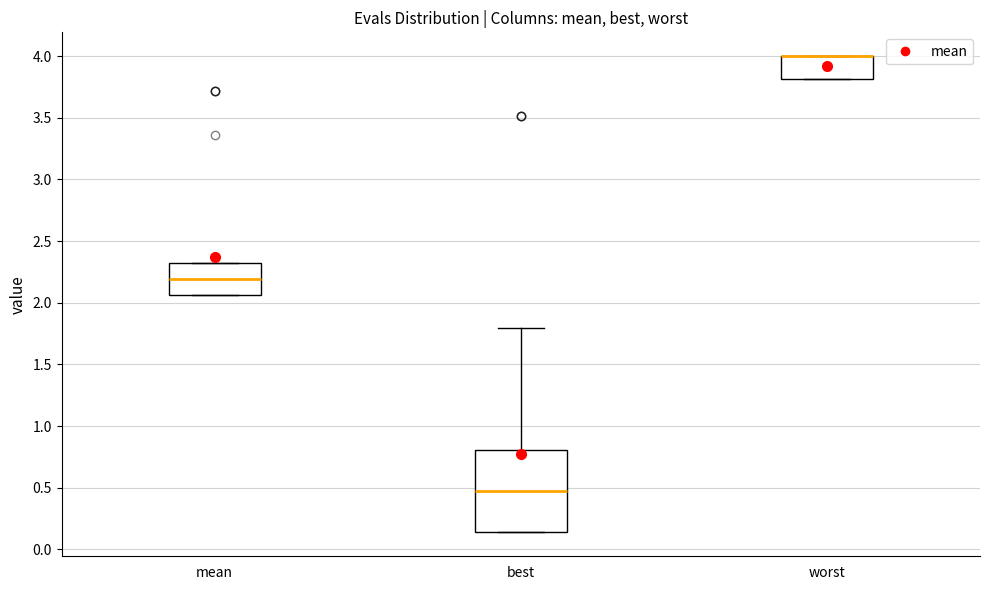

Where does the median line of the box for best sit on the y-axis? The values are not printed on the chart, so give them approximately, as read against the axis.

0.45